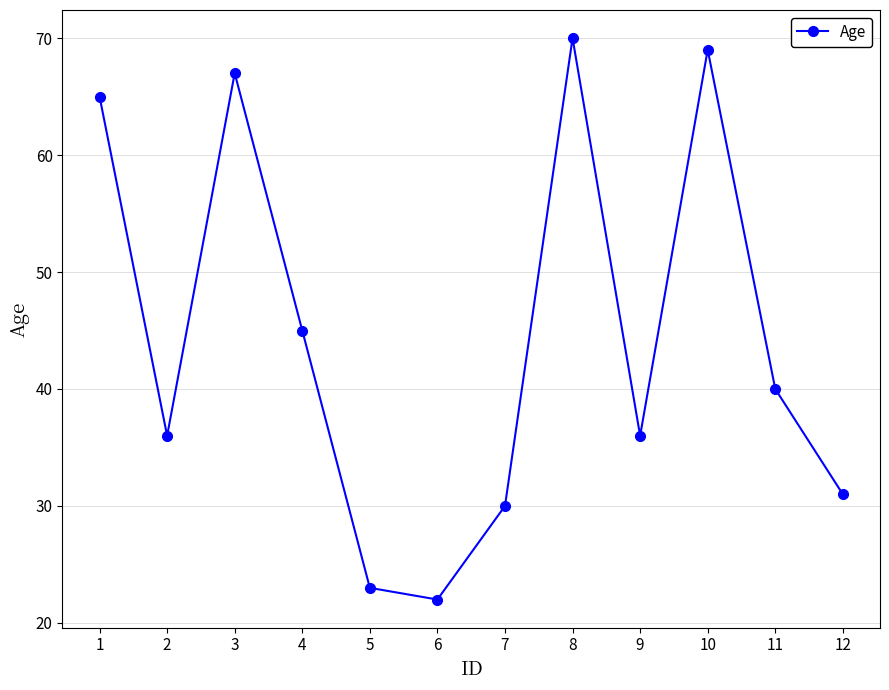

What is the approximate value at 2?

36